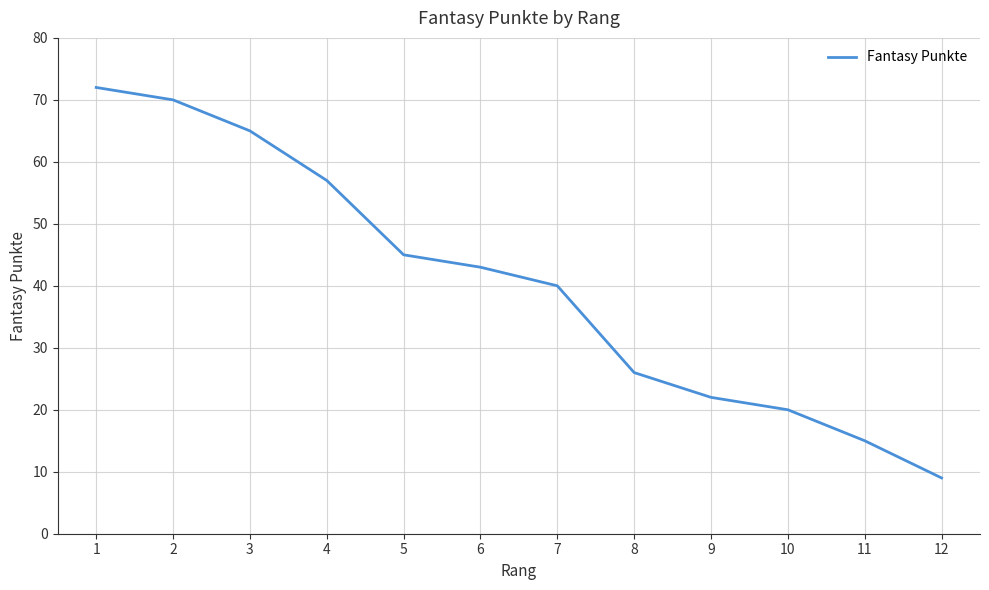

Where is the data nearest to the value 40?

7